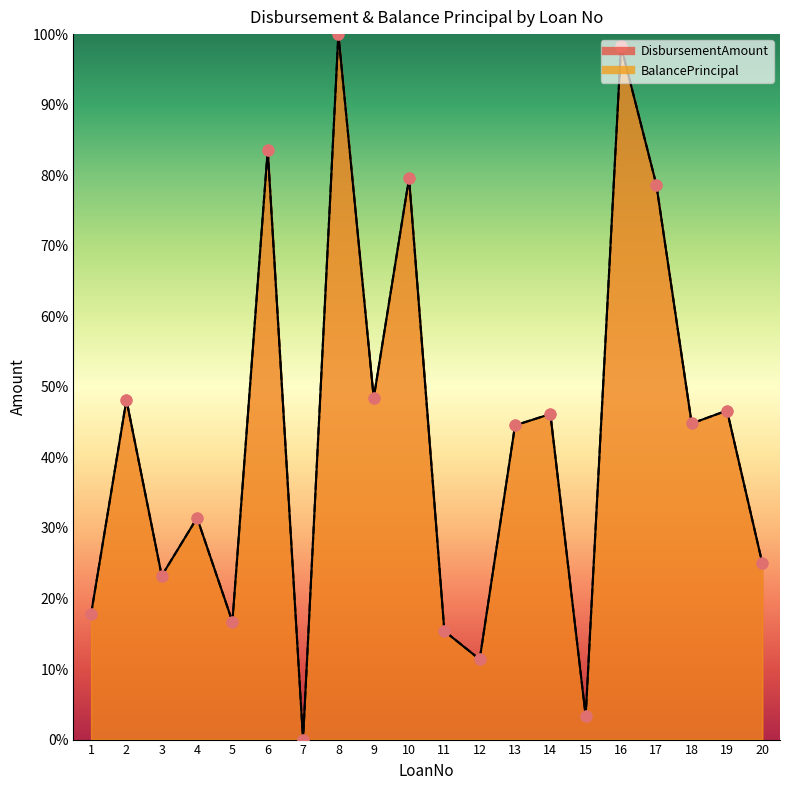

Which series has the widest spread of Y values?

DisbursementAmount